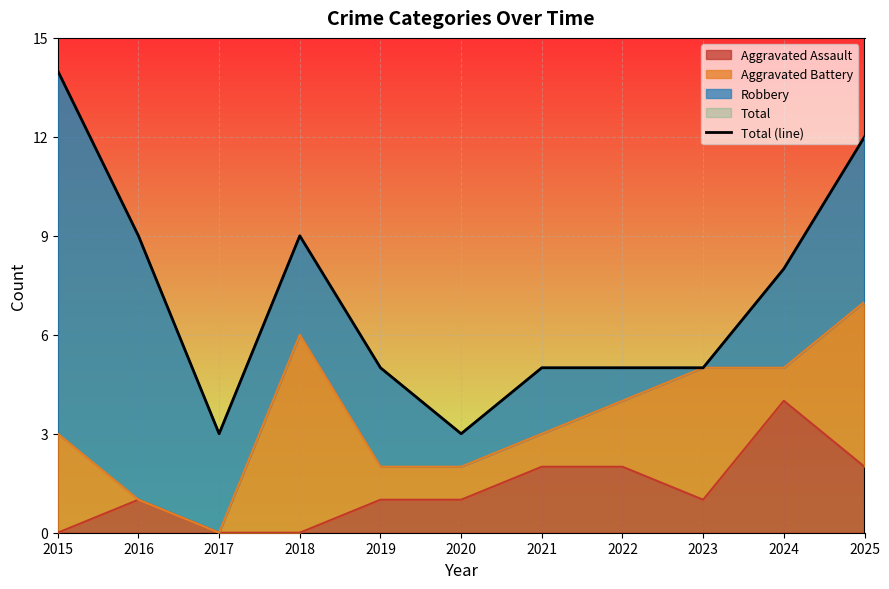

How many values exceed 5?

5